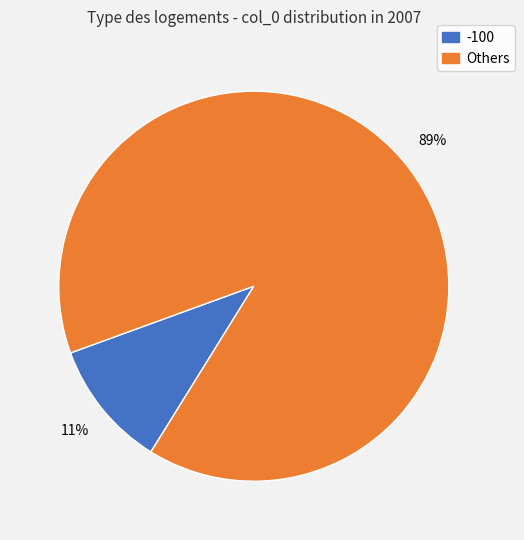

Does any single category account for the majority?

Yes